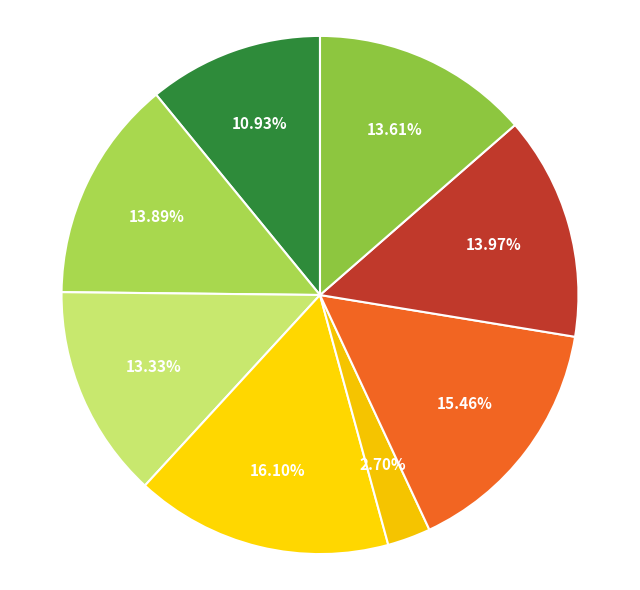

To the nearest percent, what is the difference between the largest and smallest slice percentages?

13%